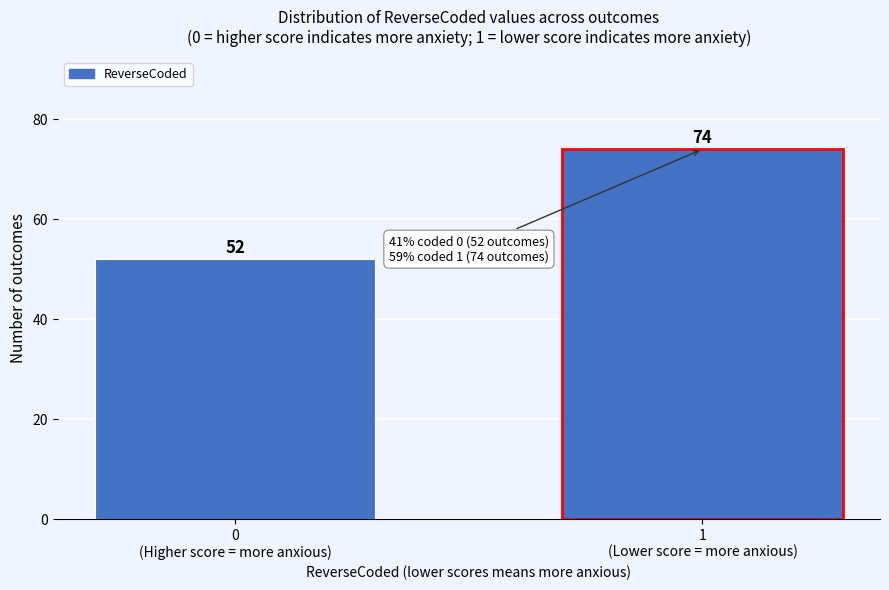

Reading right to left, extract all data points from this chart.

74	52